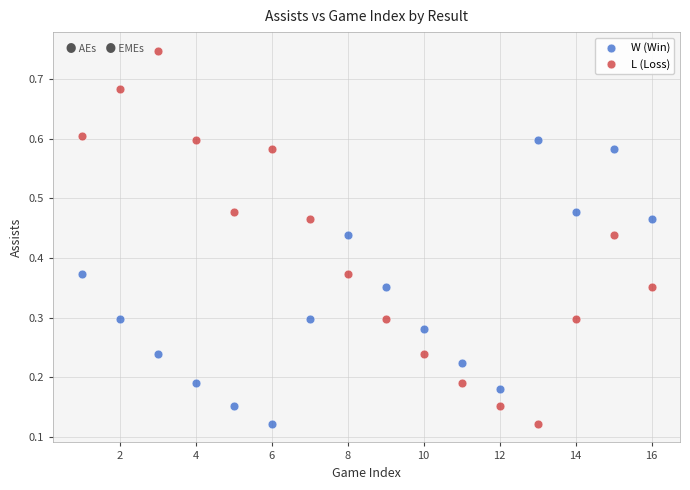

Which series contains the highest Y value?

L (Loss)